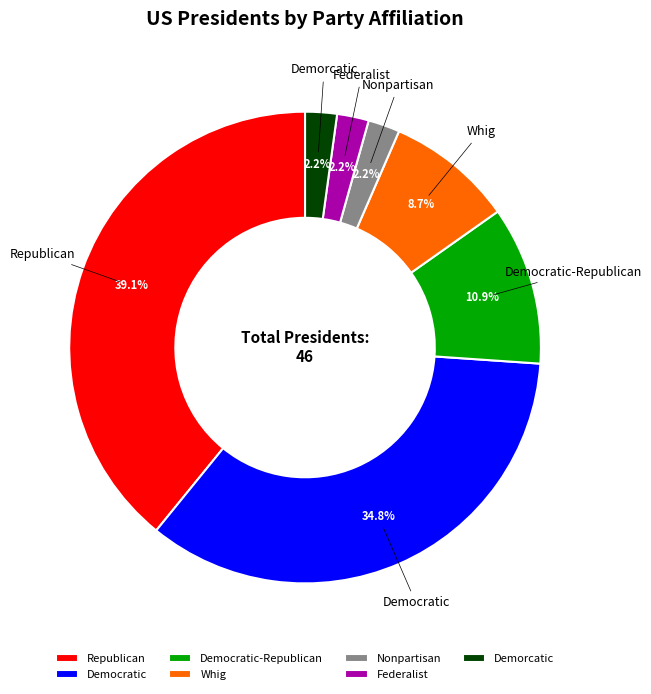

Between Republican and Democratic, which is larger?

Republican